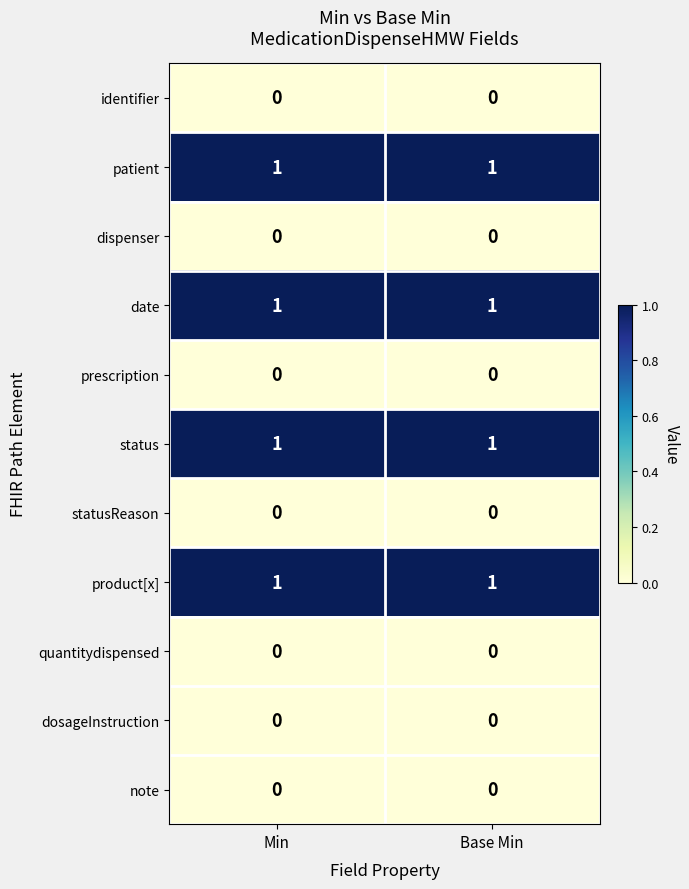

Reading left to right, transcribe all the data shown in this chart.

identifier: Min=0	Base Min=0
patient: Min=1	Base Min=1
dispenser: Min=0	Base Min=0
date: Min=1	Base Min=1
prescription: Min=0	Base Min=0
status: Min=1	Base Min=1
statusReason: Min=0	Base Min=0
product[x]: Min=1	Base Min=1
quantitydispensed: Min=0	Base Min=0
dosageInstruction: Min=0	Base Min=0
note: Min=0	Base Min=0